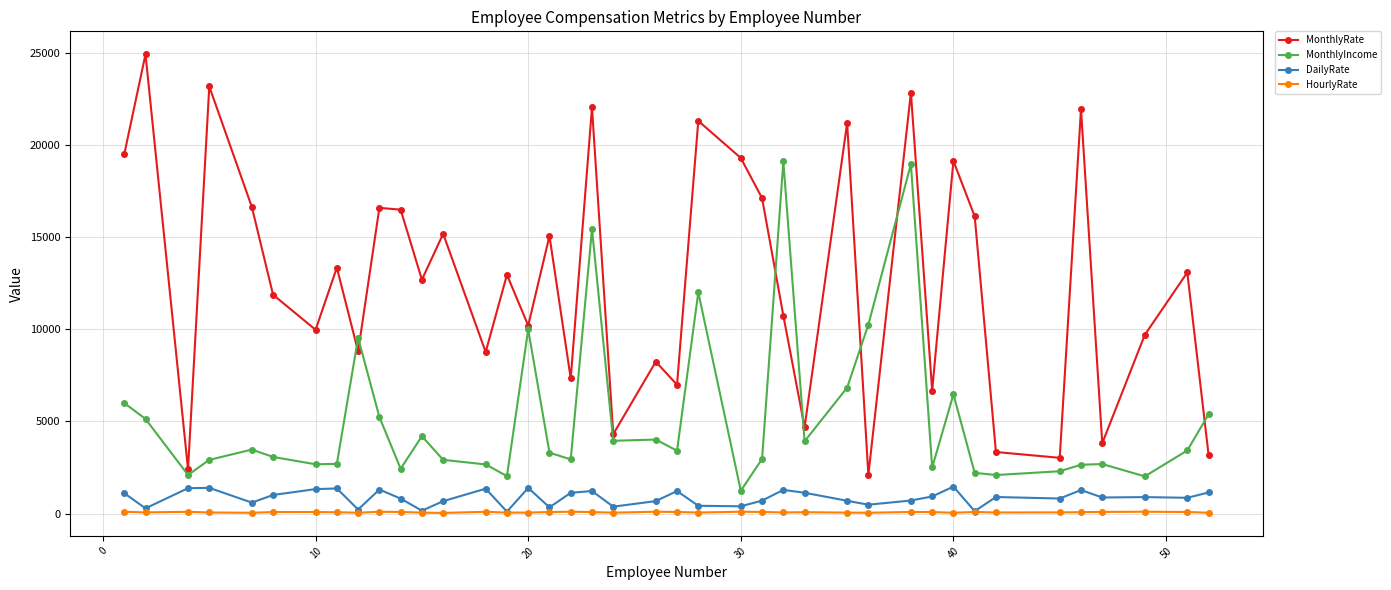

Rank the series by their maximum value, from highest to lowest.

MonthlyRate, MonthlyIncome, DailyRate, HourlyRate